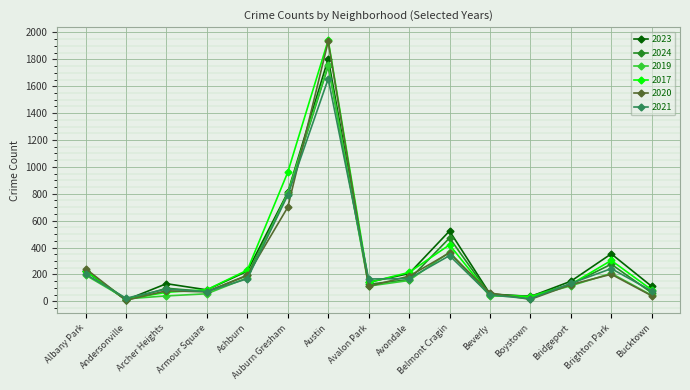

The value of 2021 at Albany Park is 202. True or false?

True